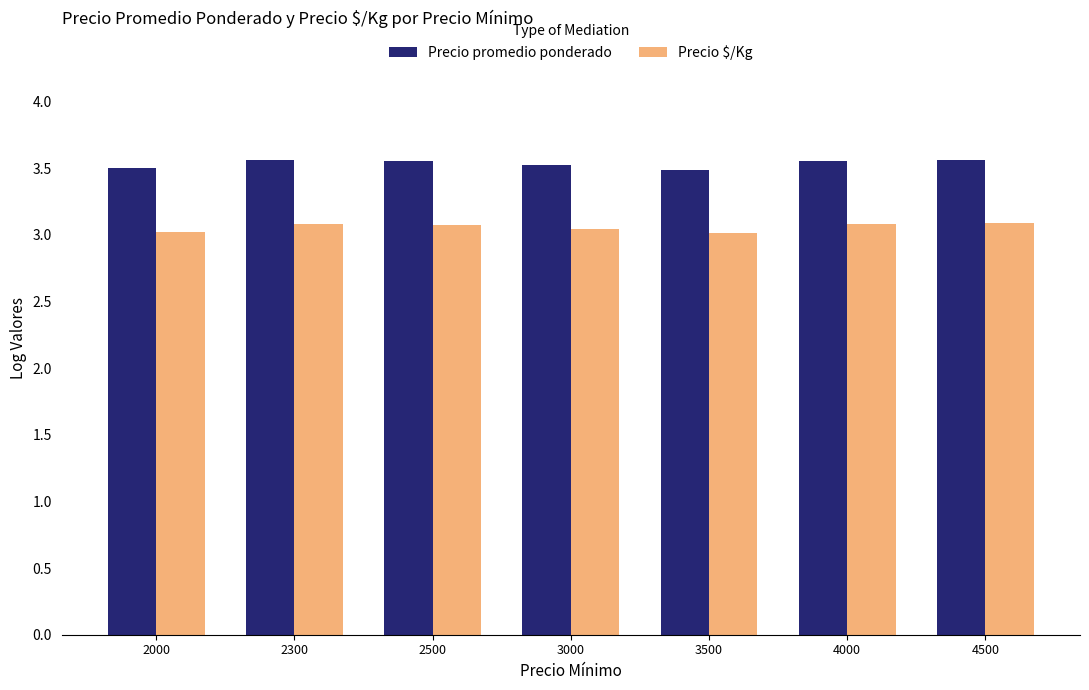

The Precio $/Kg series shows 3.1 at 2300. True or false?

True